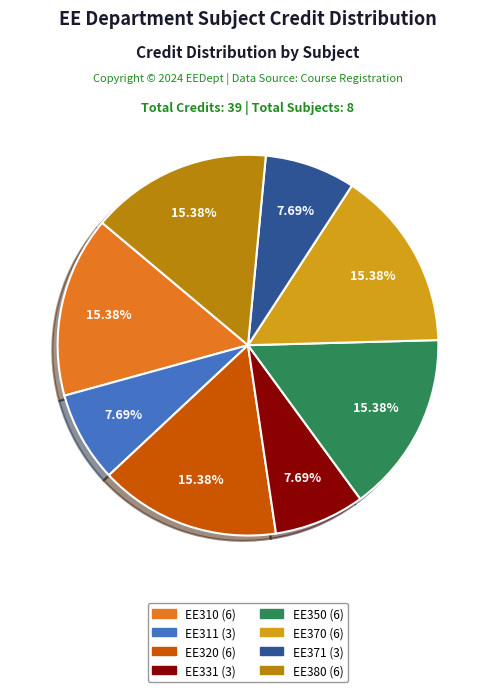

What is the ratio of the value at EE371 (3) to the value at EE320 (6)?

0.5